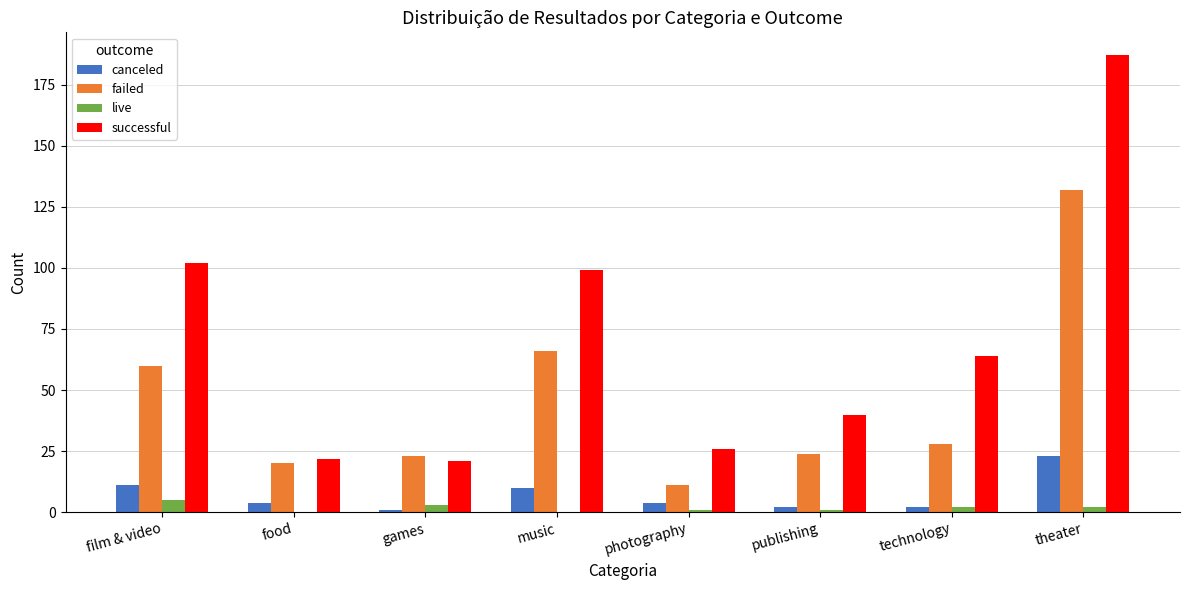

The value of canceled at theater is 8. True or false?

False